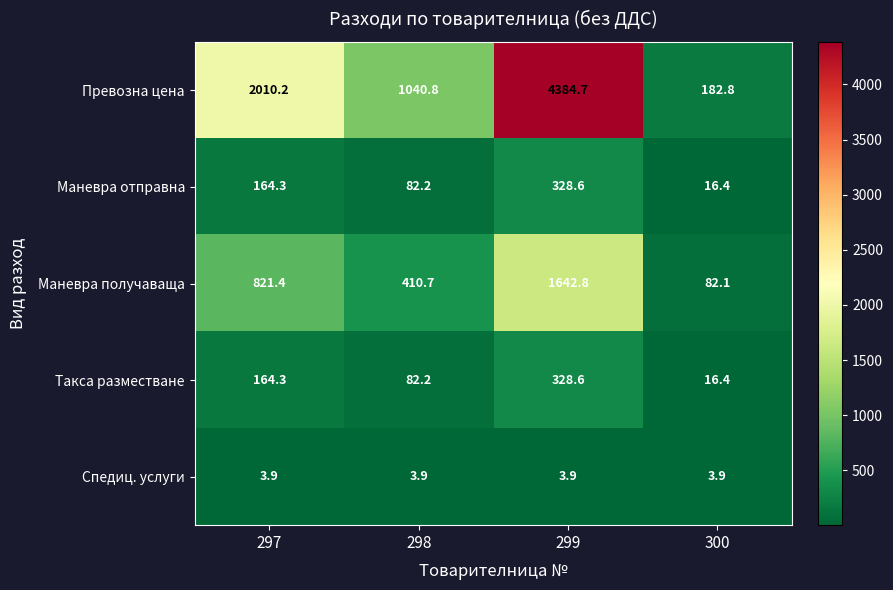

What is the sum of the Спедиц. услуги values at 297 and 300?

7.8